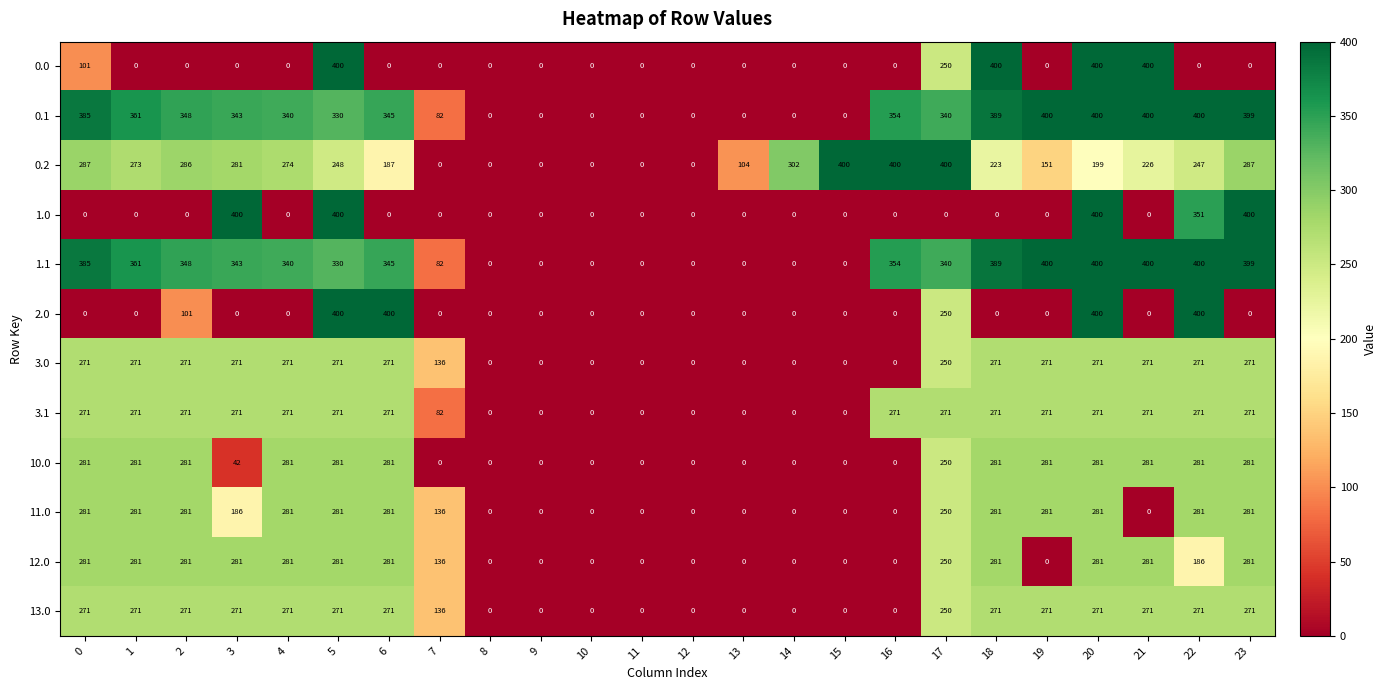

Where is 1.1 nearest to the value 200?

7